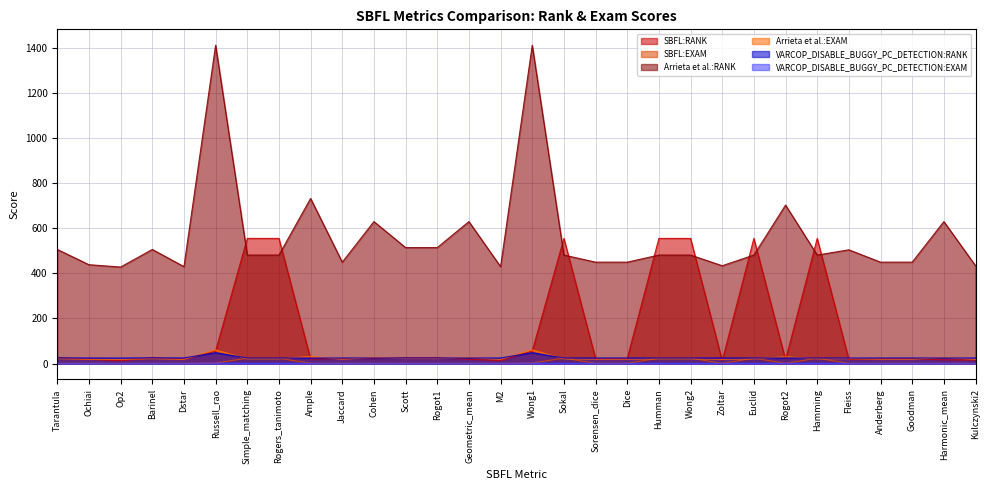

Which category has the lowest value in the SBFL:EXAM series?

Op2